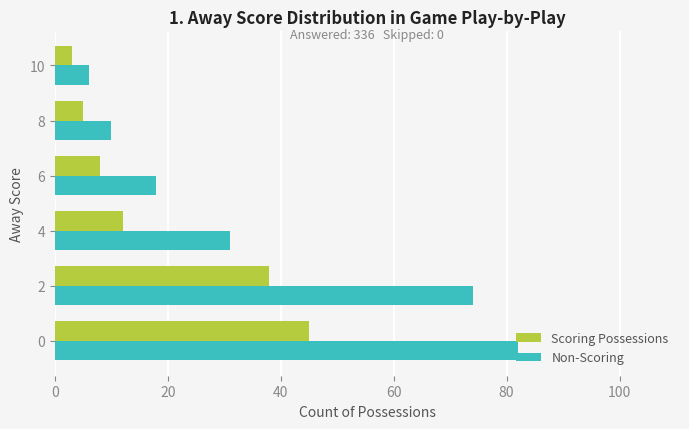

Rank the categories by Non-Scoring value from lowest to highest.

10, 8, 6, 4, 2, 0